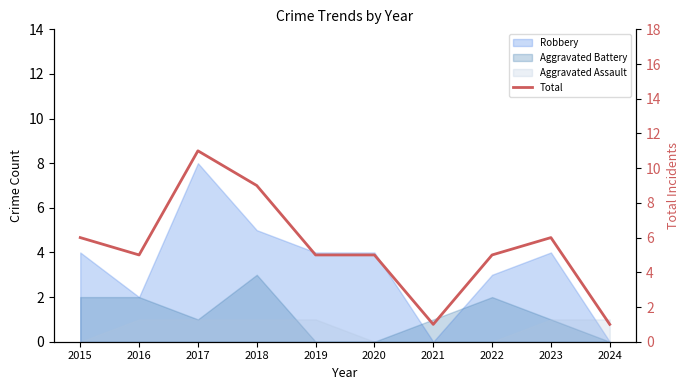

What is the sum of the values at 2023 and 2015?

12